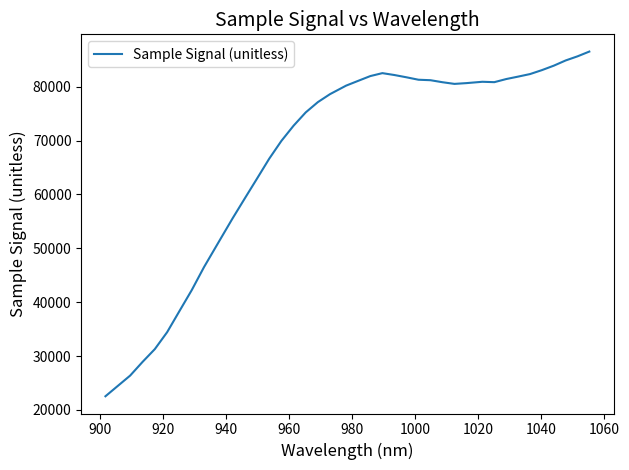

What is the maximum value shown in the chart?

86532